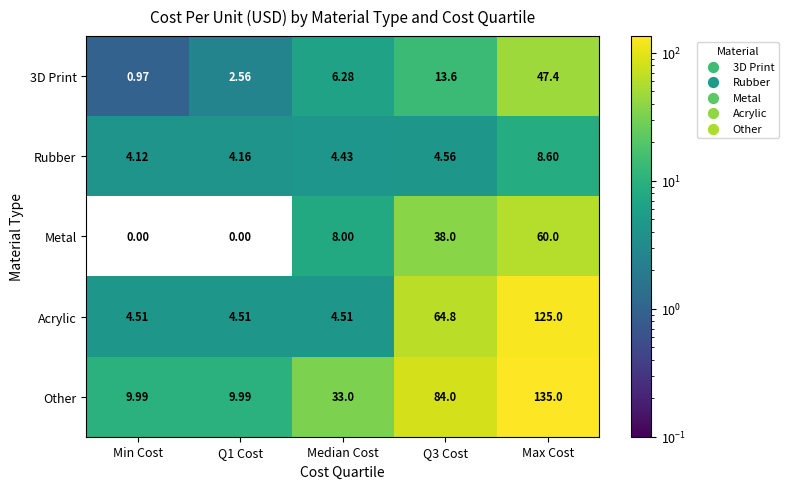

Which category has the lowest value in the 3D Print series?

Min Cost